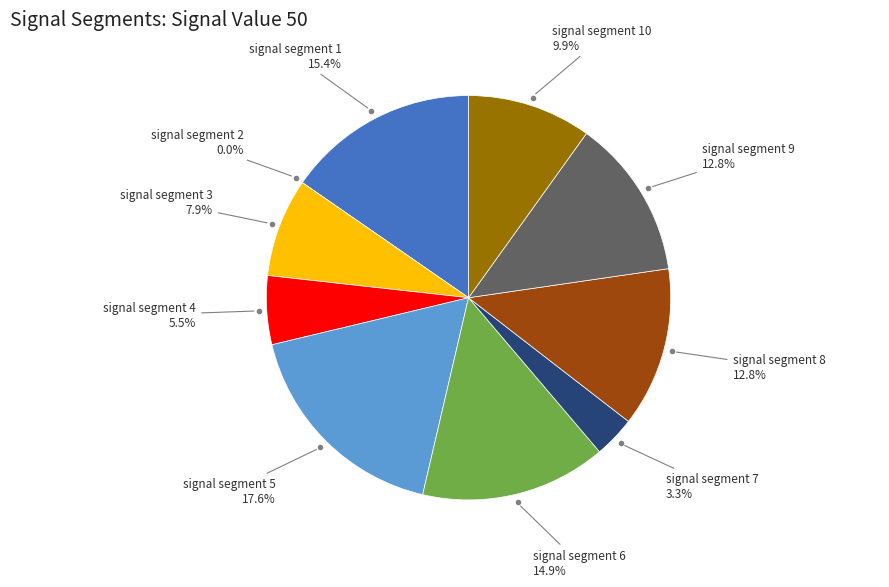

What is the largest slice in the pie chart?

signal segment 5